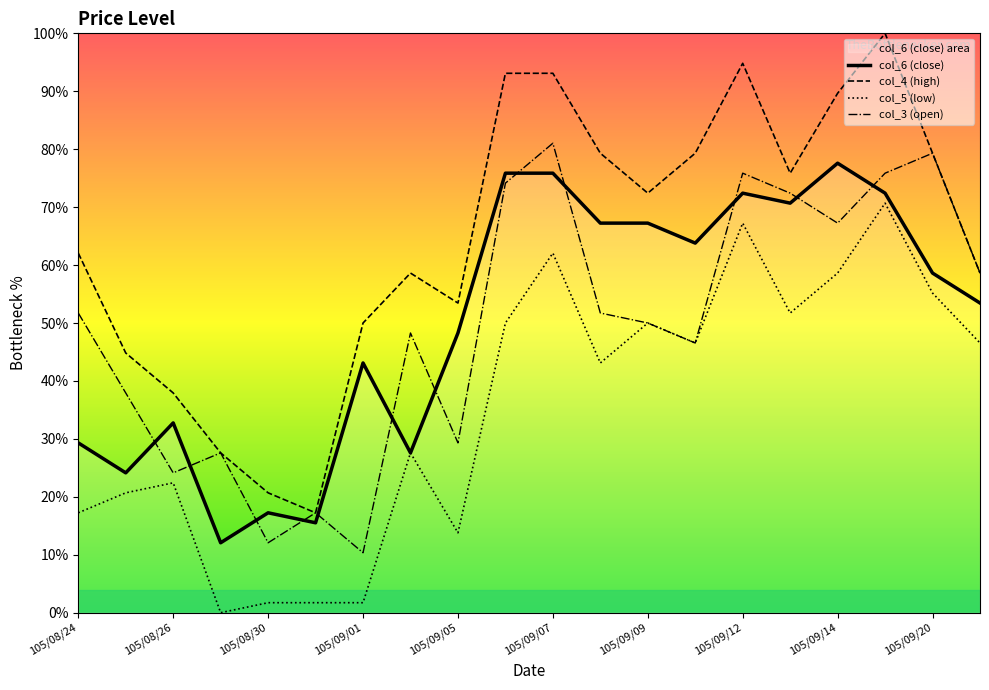

What is the highest value of the col_4 (high) series?

100.0